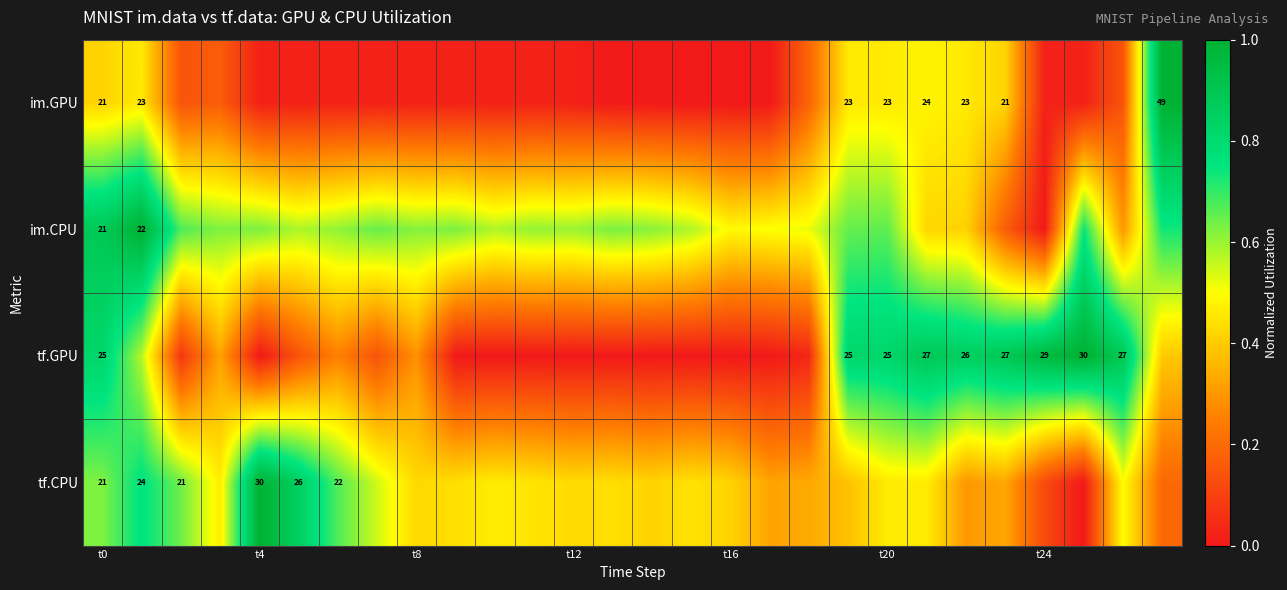

Rank the series by their average value, from highest to lowest.

im.CPU, tf.CPU, tf.GPU, im.GPU